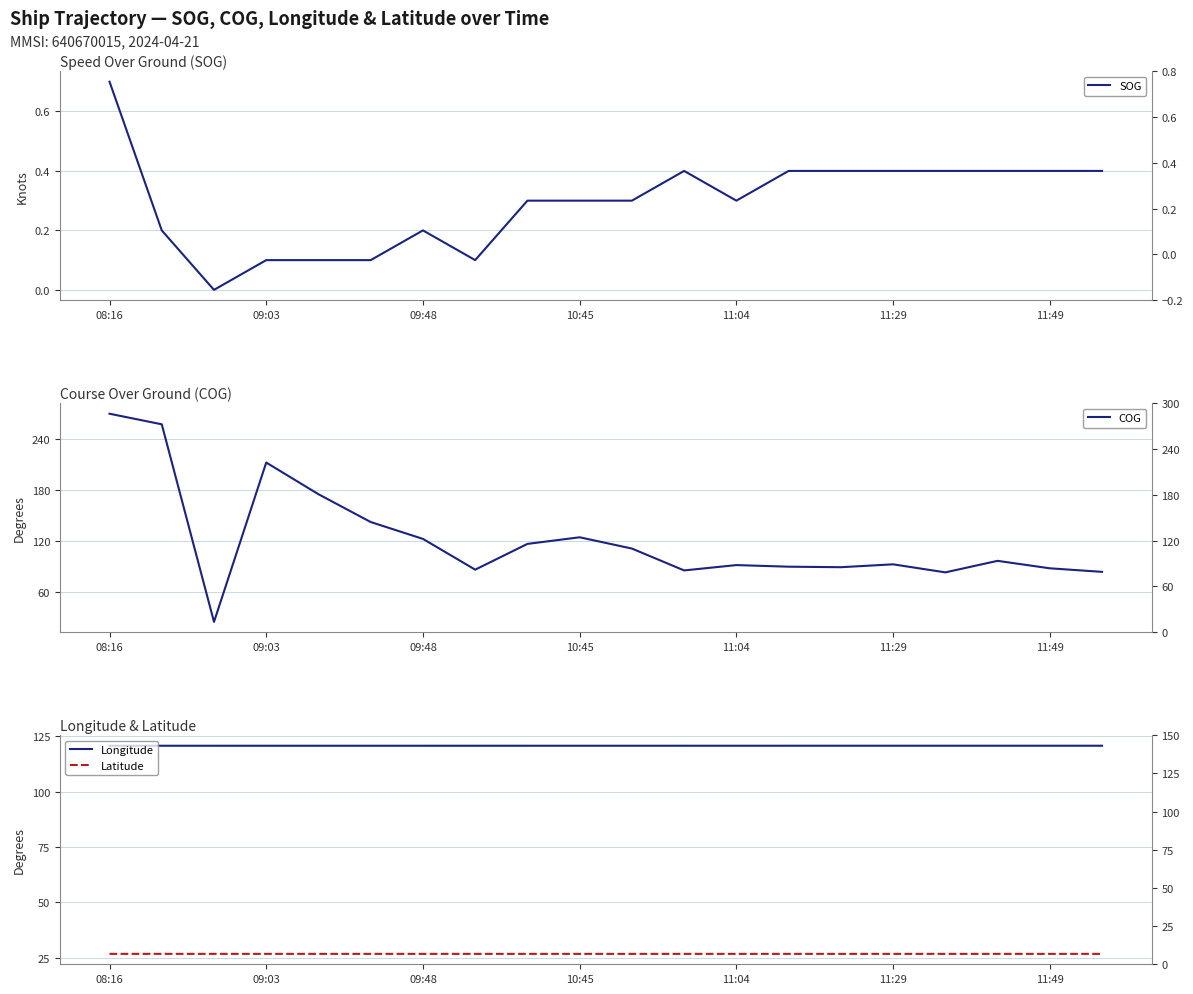

The SOG series shows 0.7 at 13. True or false?

False